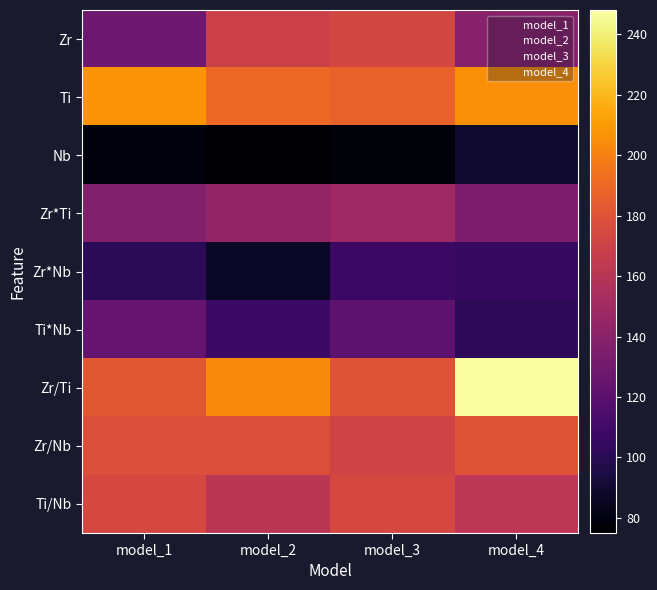

Which series has the largest range (max minus min)?

Zr/Ti